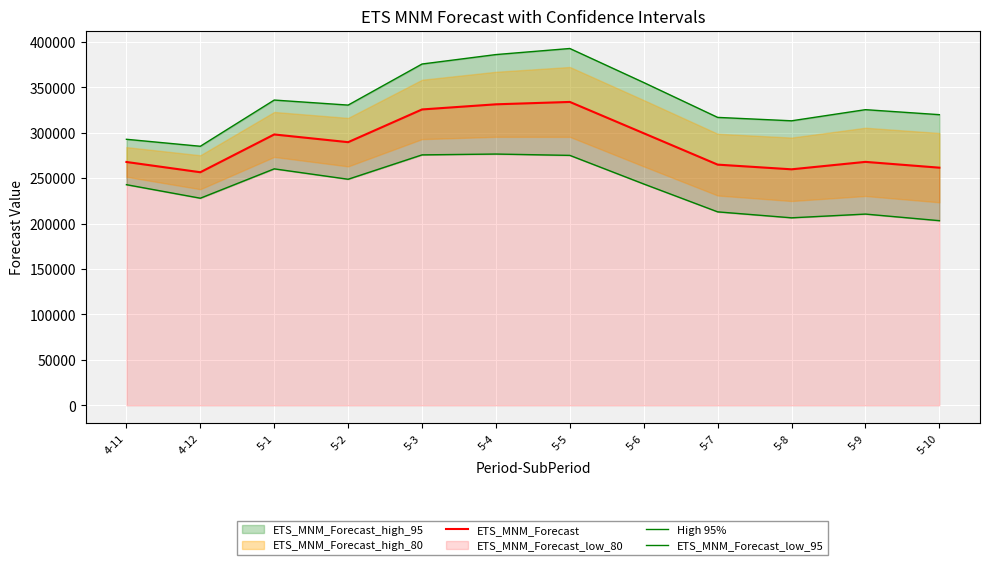

The value of High 95% at 5-6 is 85813.5. True or false?

False